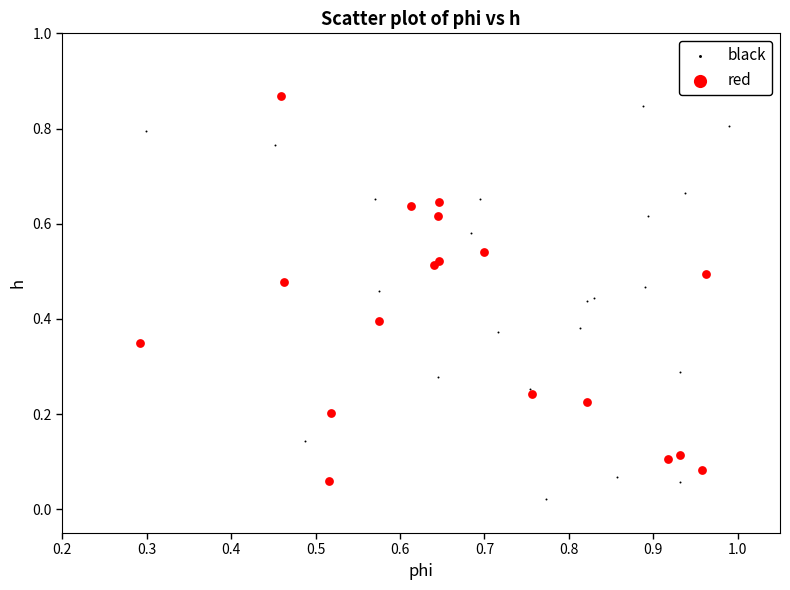

Which series reaches the minimum Y coordinate?

black